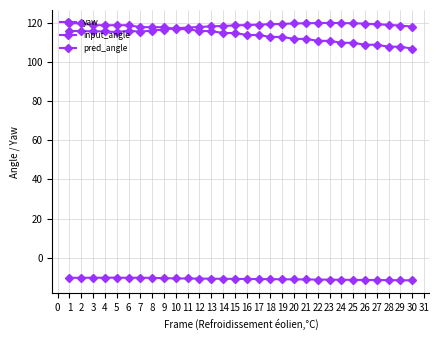

How many lines are shown in the chart?

3